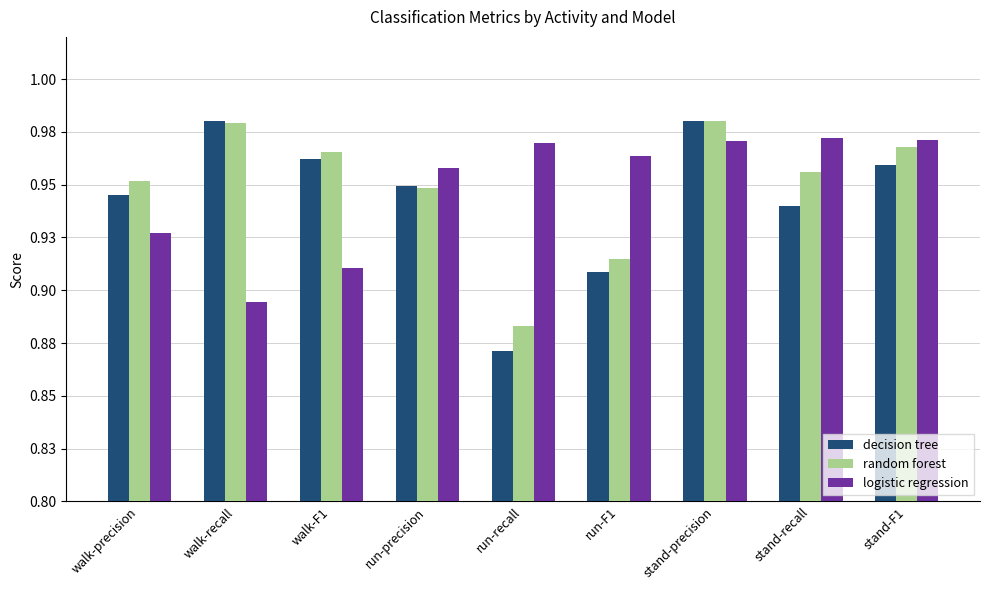

Which series has the largest range (max minus min)?

decision tree